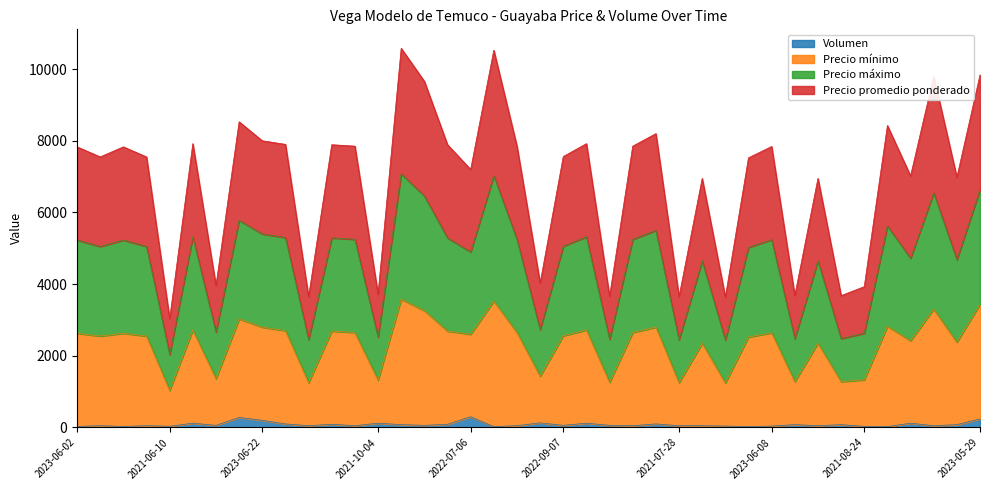

What is the sum of the Volumen values at 2023-07-04 and 2023-08-10?

330